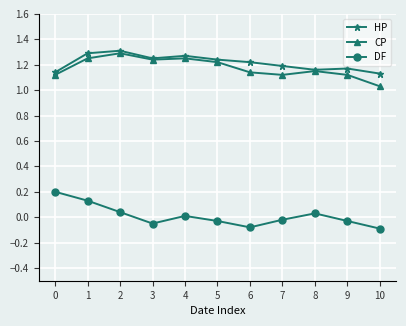

How many categories are shown in the chart?

11